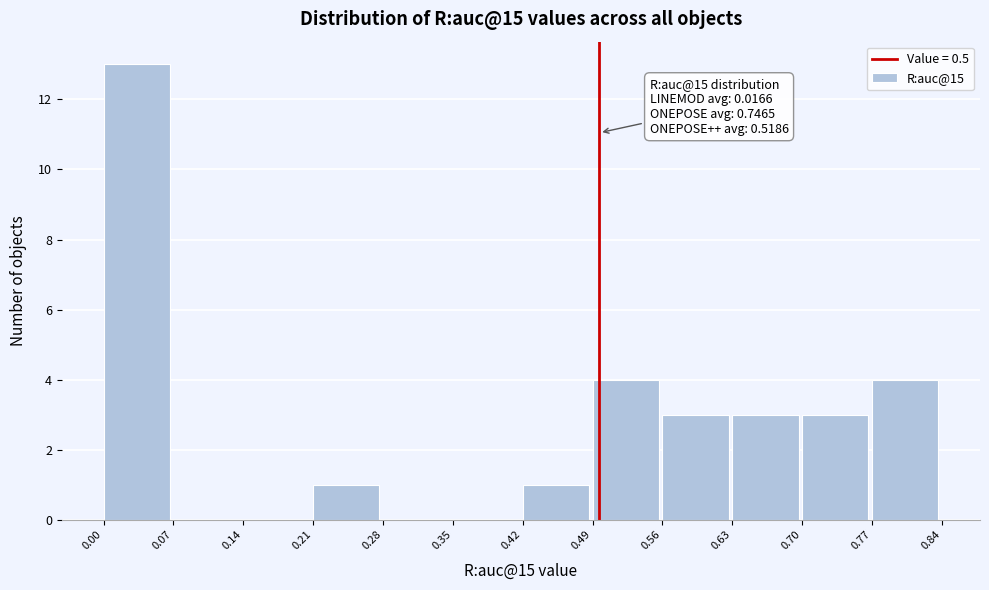

Which range on the x-axis has the tallest bar?

0.00 to 0.07